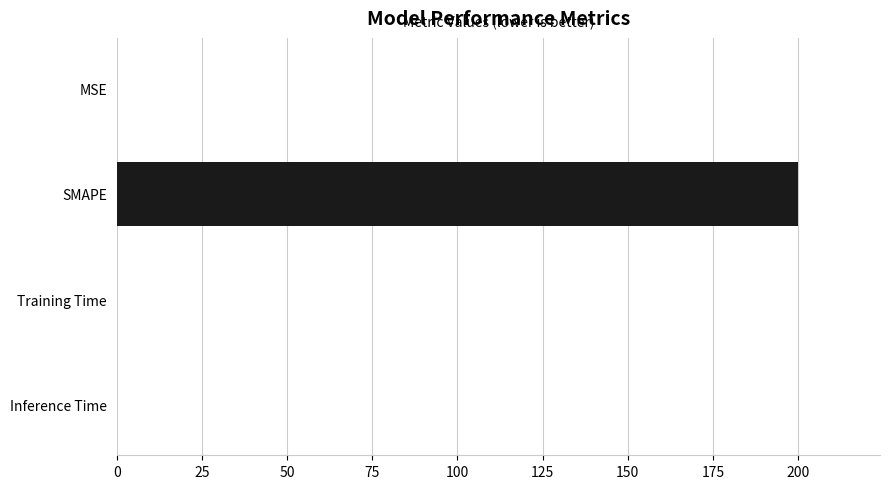

Is it true that the value at Inference Time is 0.0?

True